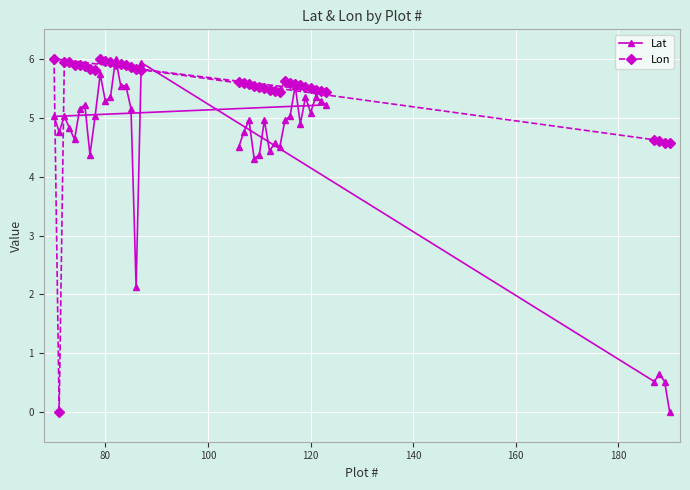

Which series has the largest total across all categories?

Lon